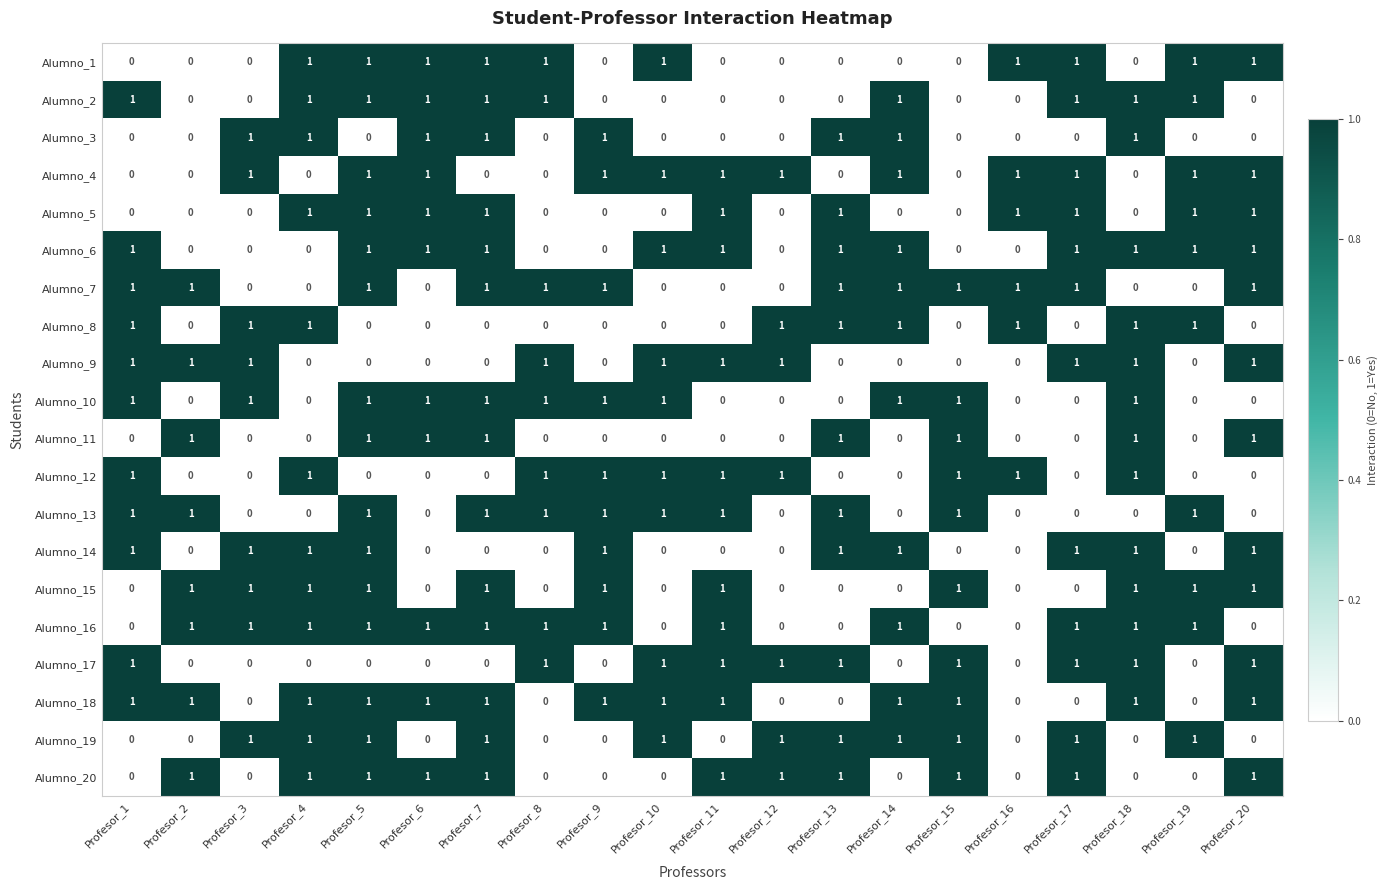

The Alumno_8 series shows 2 at Profesor_13. True or false?

False